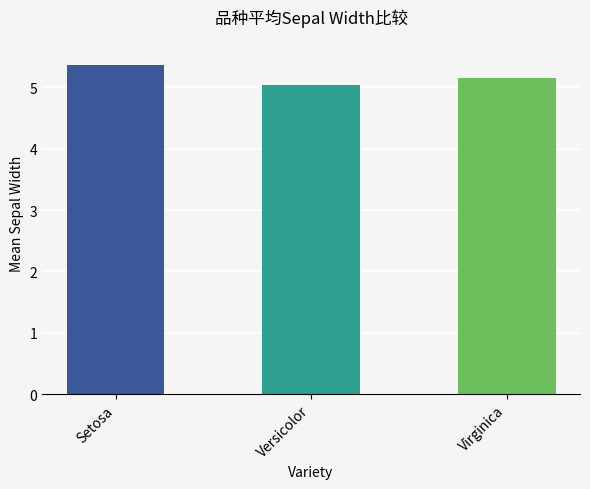

Reading left to right, extract all data points from this chart.

Setosa=5.4	Versicolor=5.0	Virginica=5.2